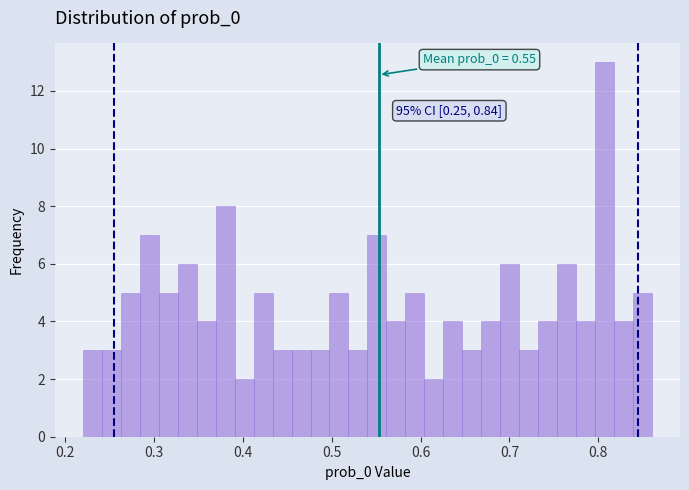

Around what value on the x-axis is the tallest bar? Give the approximate position of its centre, as read against the axis.

0.81